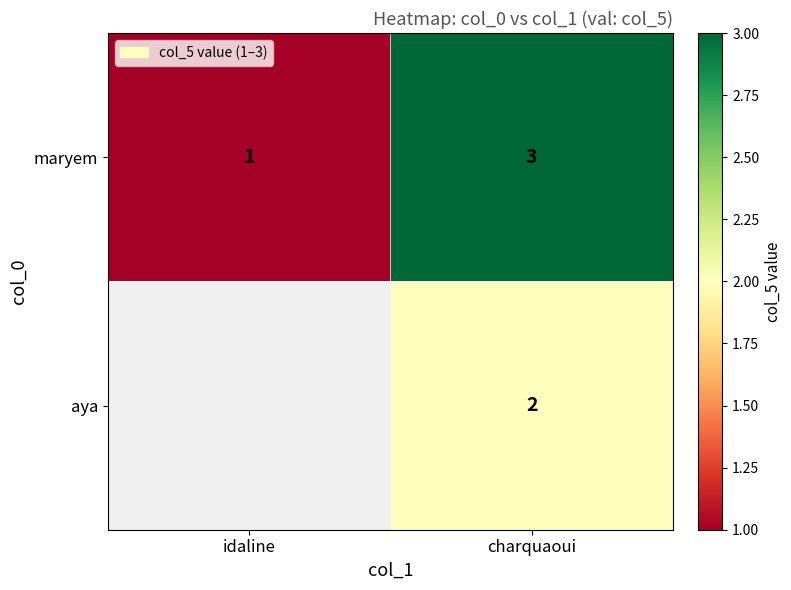

Count the maryem values in the range 1 to 3.

2